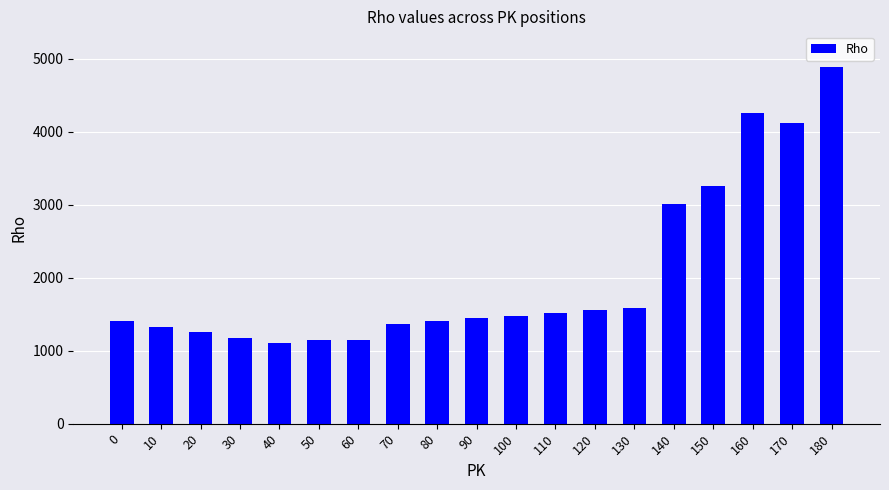

What is the value of the 1st bar from the left?

1401